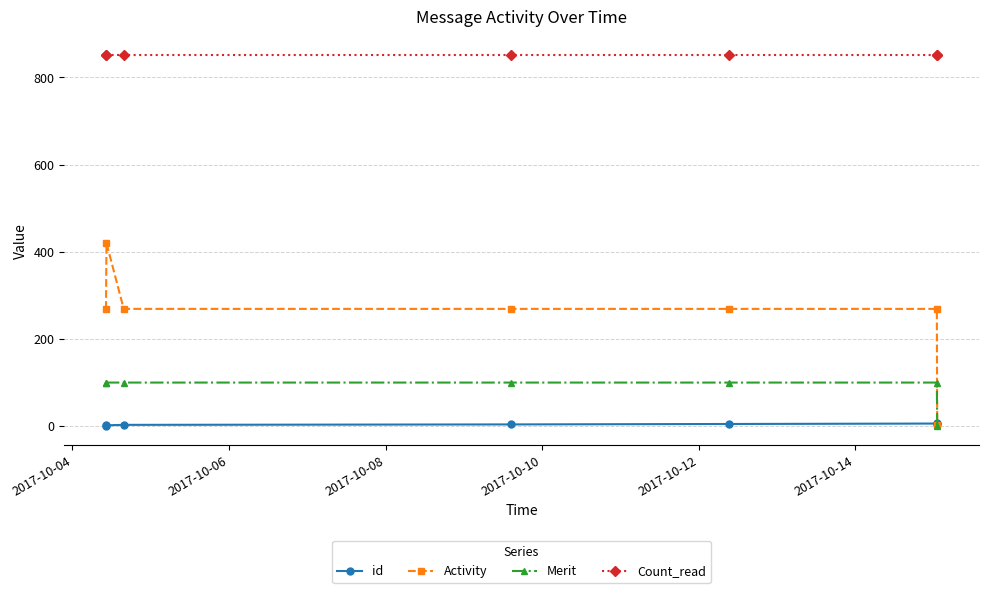

List the series in order of their peak value, lowest first.

id, Merit, Activity, Count_read